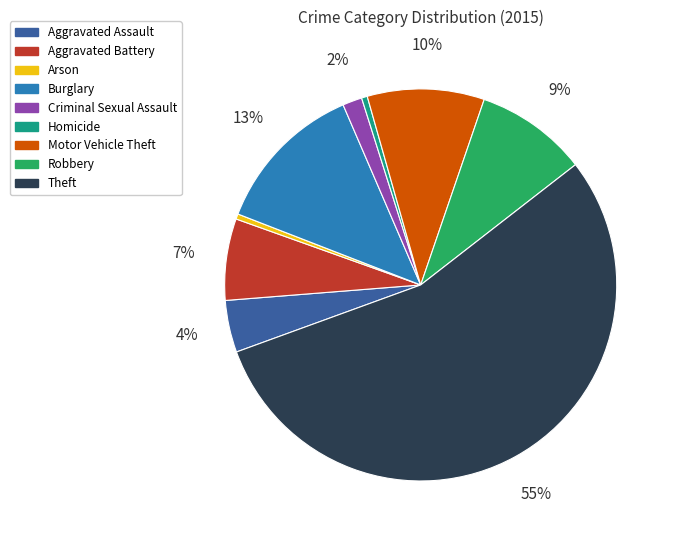

Which category accounts for the majority?

Theft